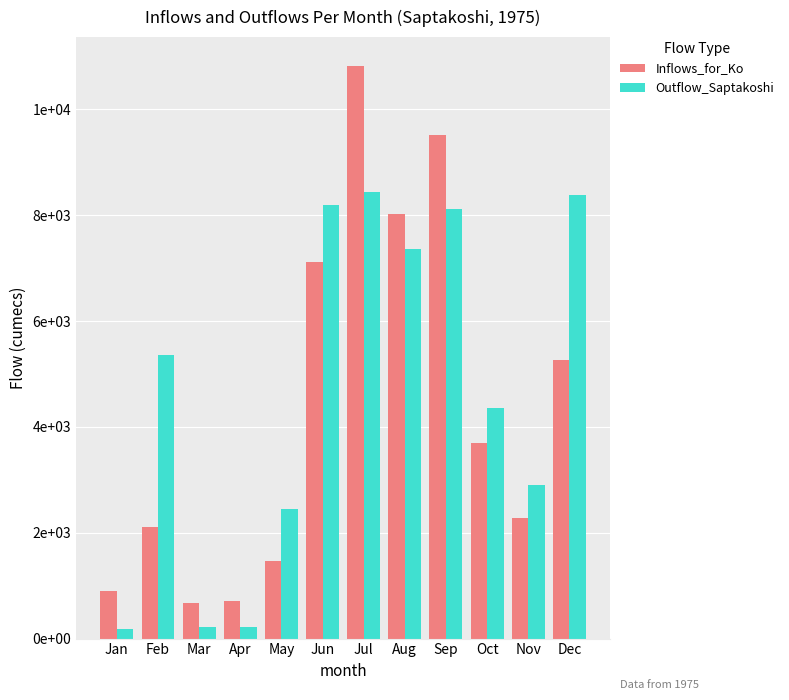

What is the difference between the highest and lowest values at Jun?

1079.7